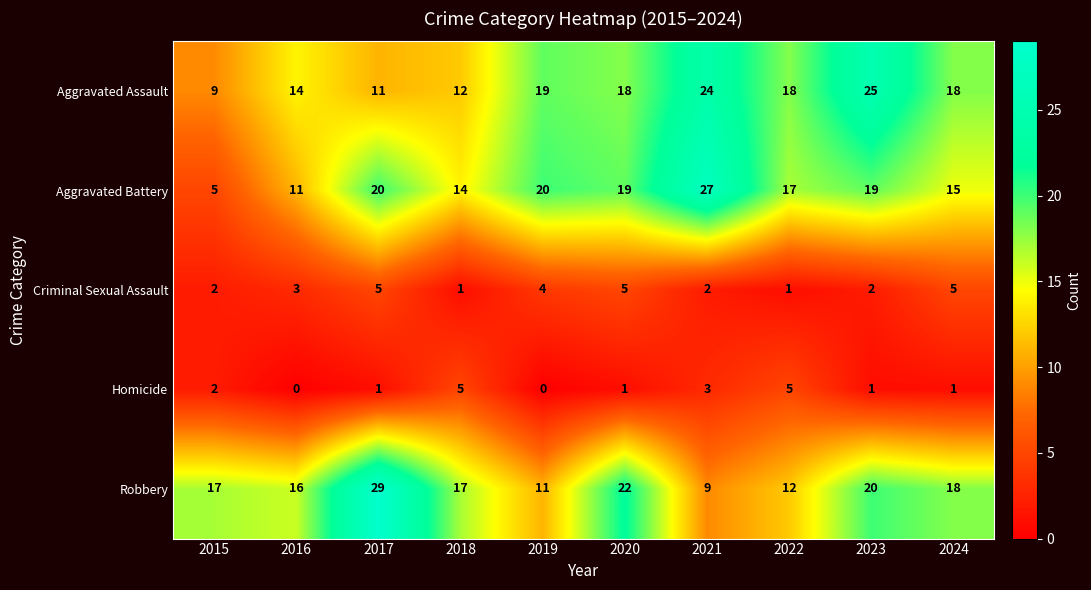

Which category has the lowest value in the Aggravated Assault series?

2015